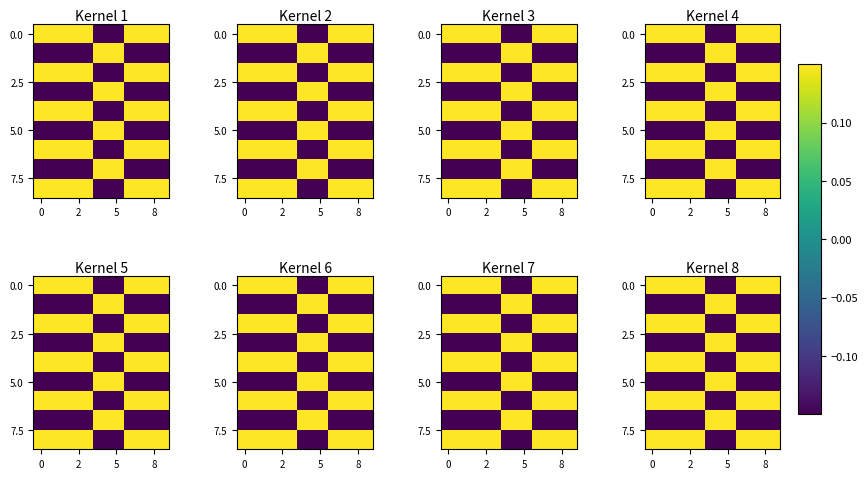

How many negative values does the 0.0 series have?

2